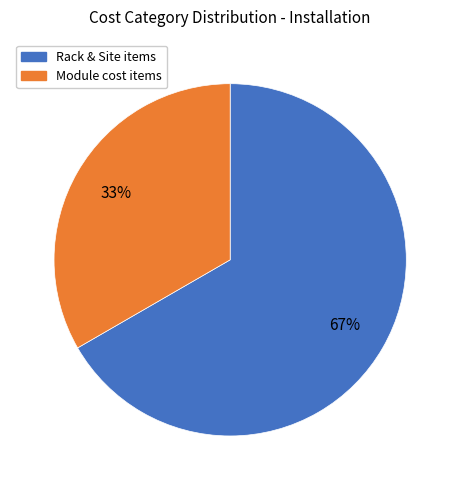

To the nearest percent, what is the average slice percentage?

50%